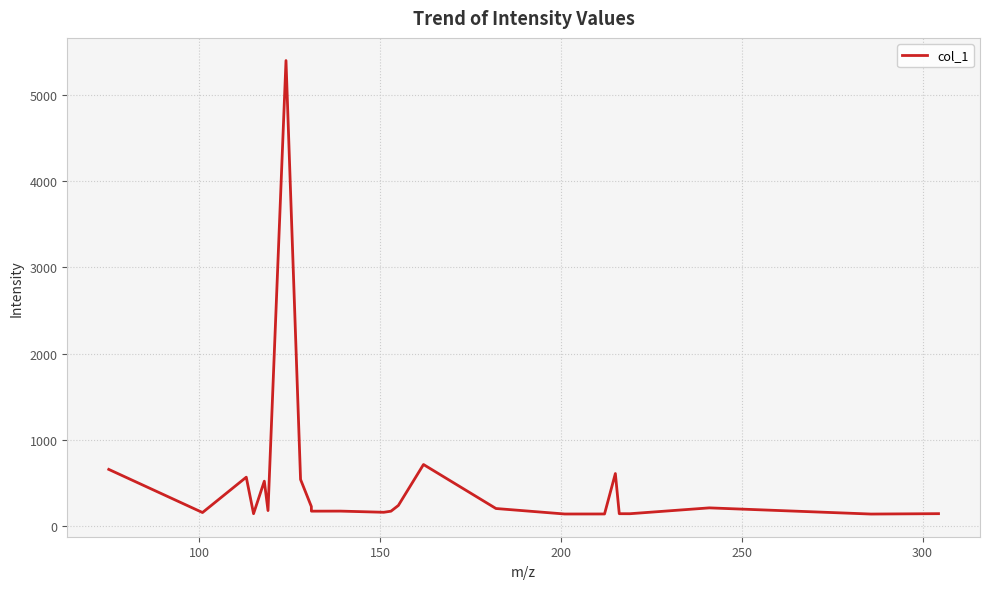

What is the greatest value displayed?

5400.7